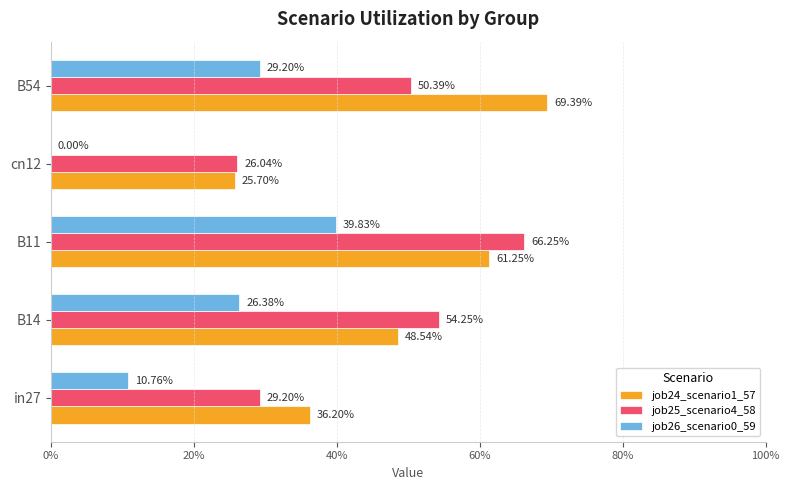

How many job25_scenario4_58 values are between 0 and 1?

5